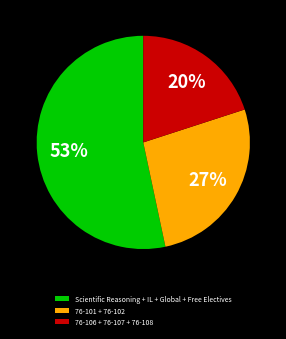

Is there a majority slice in this chart?

Yes